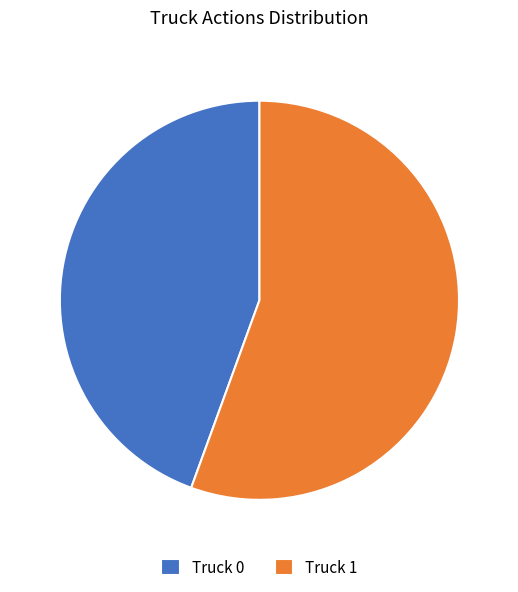

Between Truck 0 and Truck 1, which is larger?

Truck 1